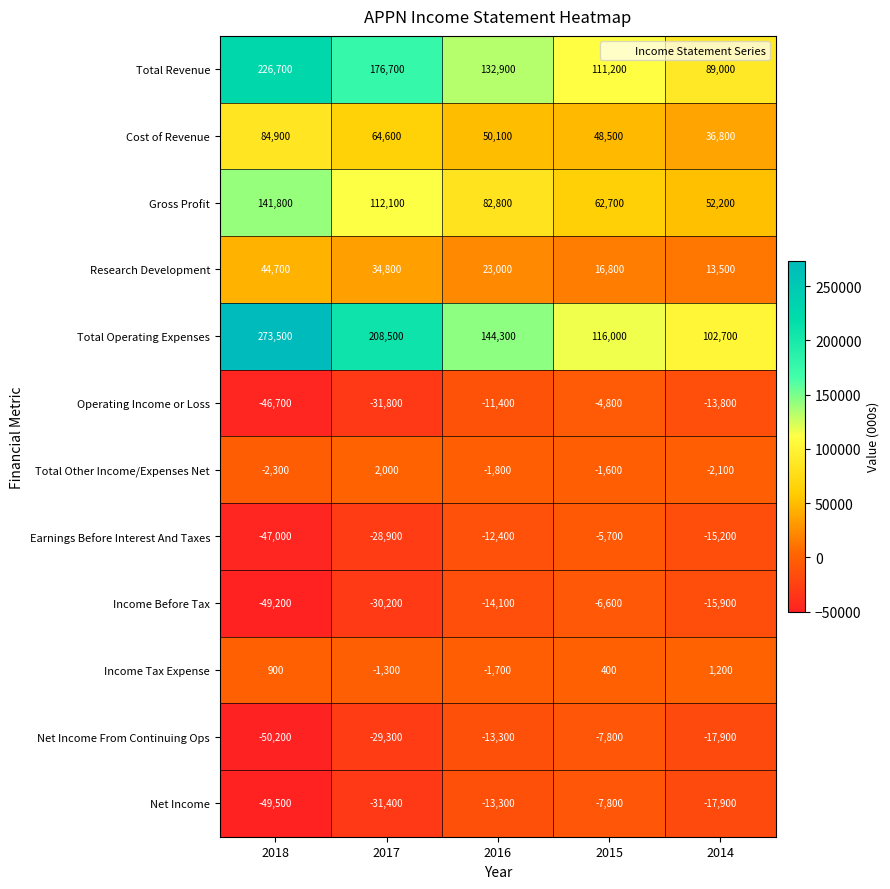

What is the total value across all series at 2018?

527600